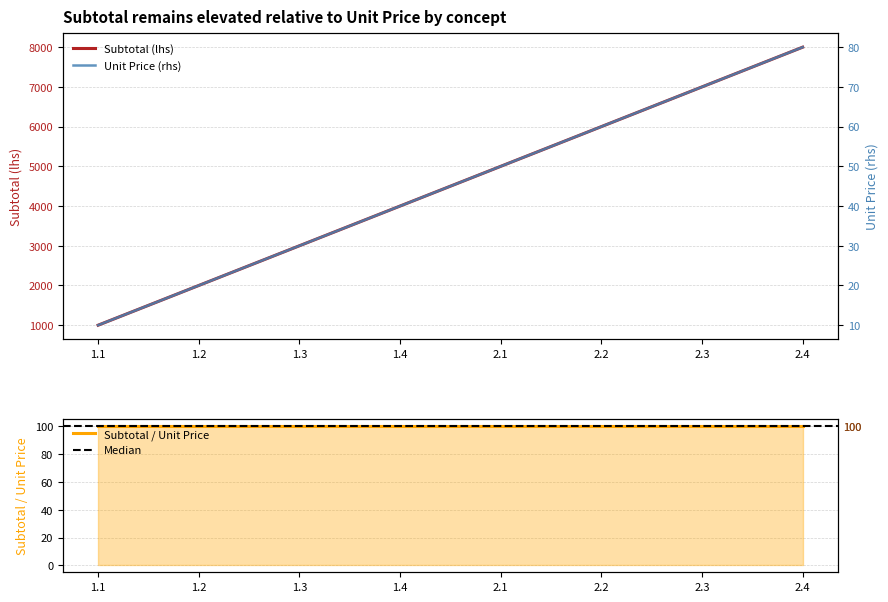

The subtotal (opcional) series shows 4359 at 2.3. True or false?

False